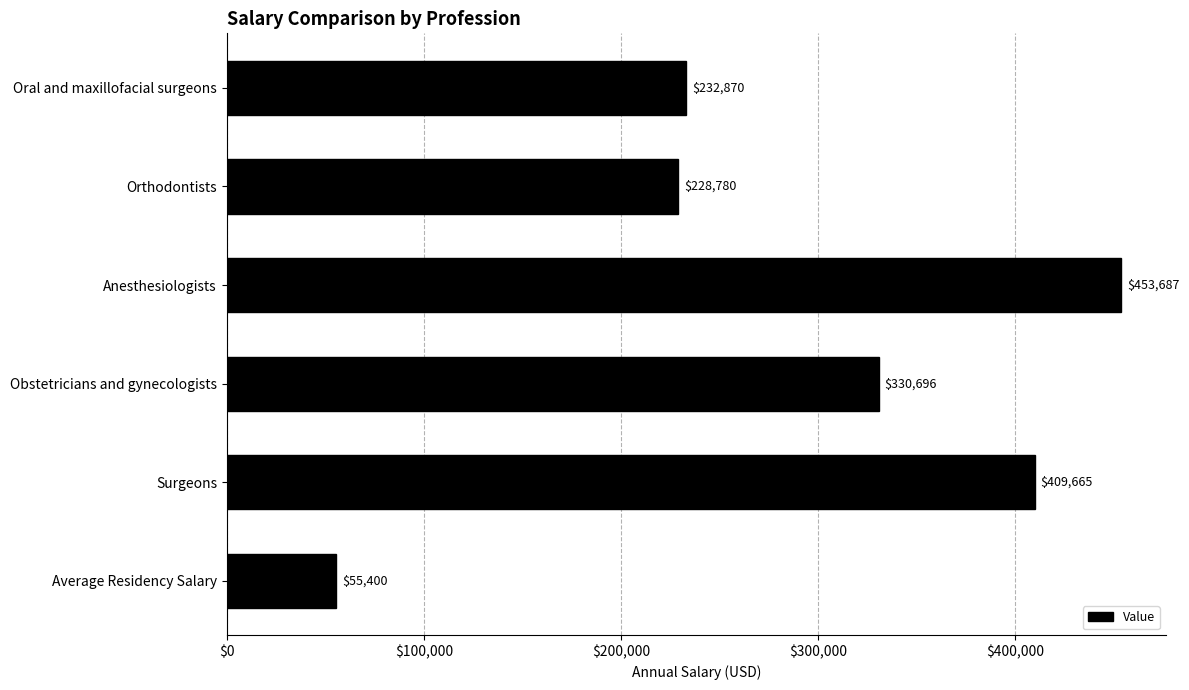

What is the average value?

285183